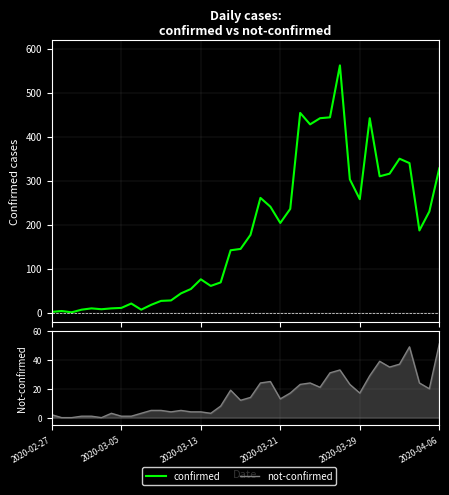

Reading left to right, what are all the values shown in this chart?

confirmed: 2	4	1	7	10	8	10	11	21	7	18	27	28	44	54	76	61	69	142	145	177	261	241	204	236	454	428	442	444	562	303	258	442	310	316	350	340	187	230	328
not-confirmed: 2	0	0	1	1	0	3	1	1	3	5	5	4	5	4	4	3	8	19	12	14	24	25	13	17	23	24	21	31	33	23	17	29	39	35	37	49	24	20	51